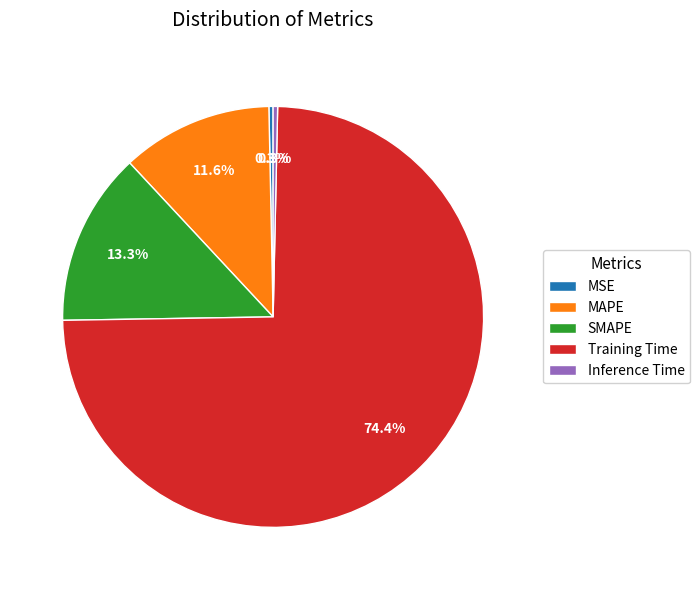

To the nearest percent, what is the combined percentage of Inference Time and SMAPE?

14%